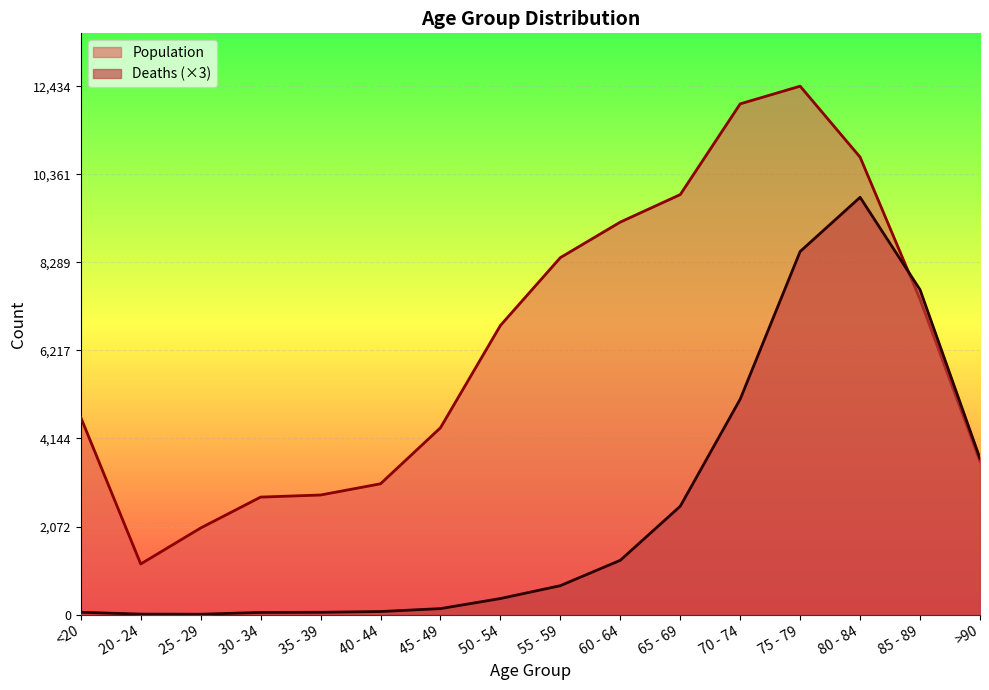

Reading left to right, extract all data points from this chart.

Deaths: <20=54	20 - 24=12	25 - 29=9	30 - 34=51	35 - 39=54	40 - 44=72	45 - 49=141	50 - 54=378	55 - 59=681	60 - 64=1278	65 - 69=2550	70 - 74=5070	75 - 79=8544	80 - 84=9819	85 - 89=7644	>90=3672
Population: <20=4641	20 - 24=1191	25 - 29=2038	30 - 34=2765	35 - 39=2814	40 - 44=3078	45 - 49=4396	50 - 54=6803	55 - 59=8400	60 - 64=9236	65 - 69=9883	70 - 74=12018	75 - 79=12434	80 - 84=10764	85 - 89=7417	>90=3604